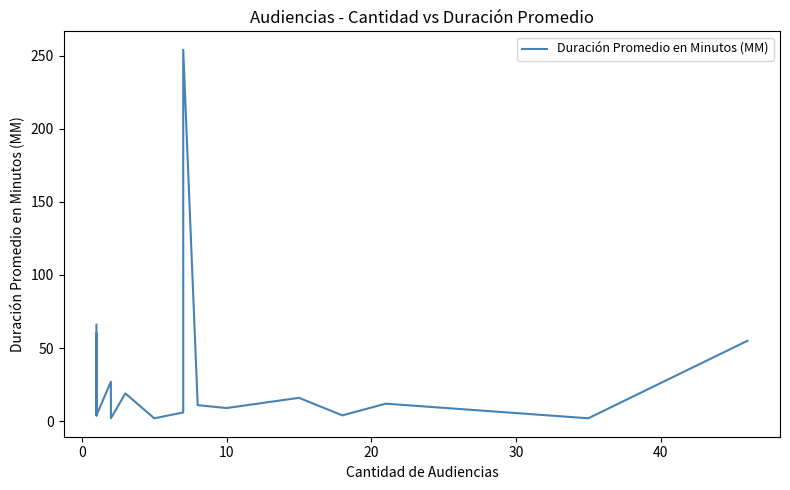

Approximately how many times larger is the value at 0 compared to 21?

0.8